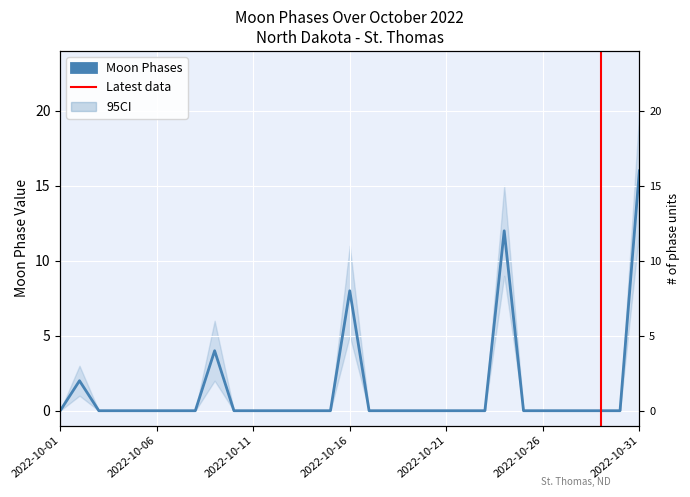

What is the maximum value shown in the chart?

16